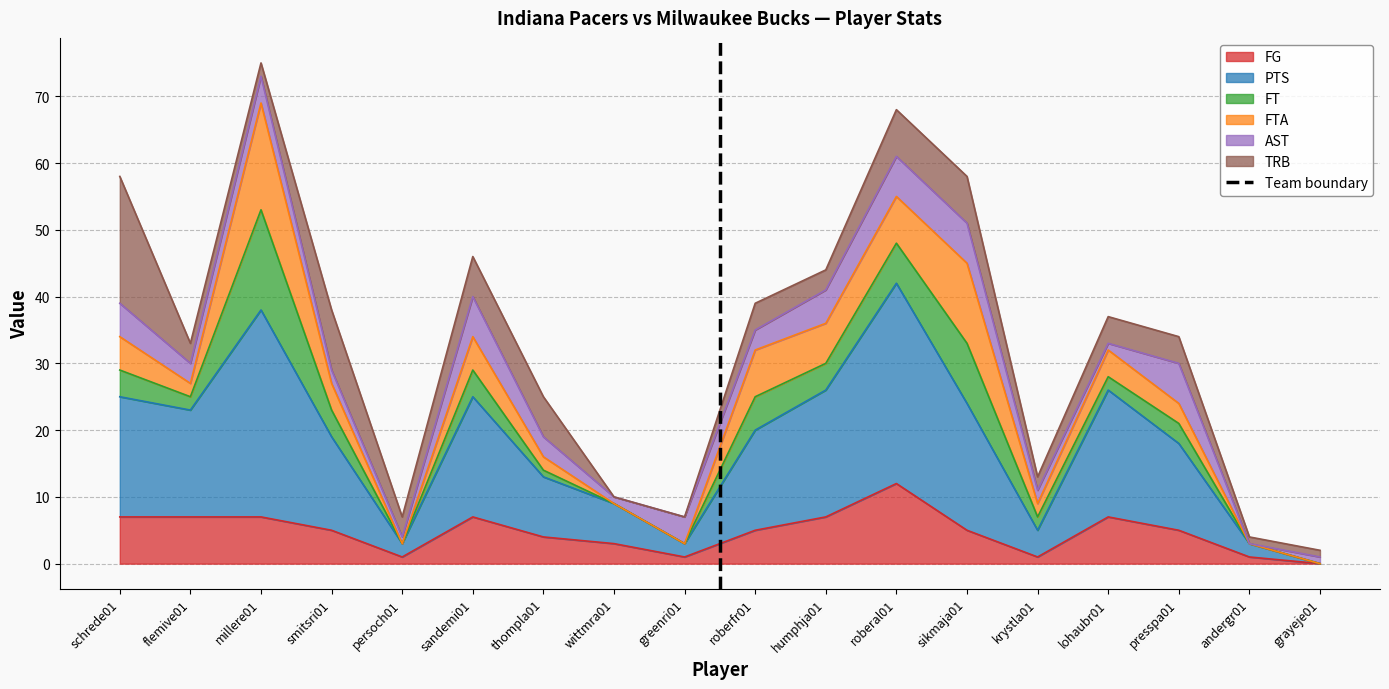

How many values are between 0 and 1?

2